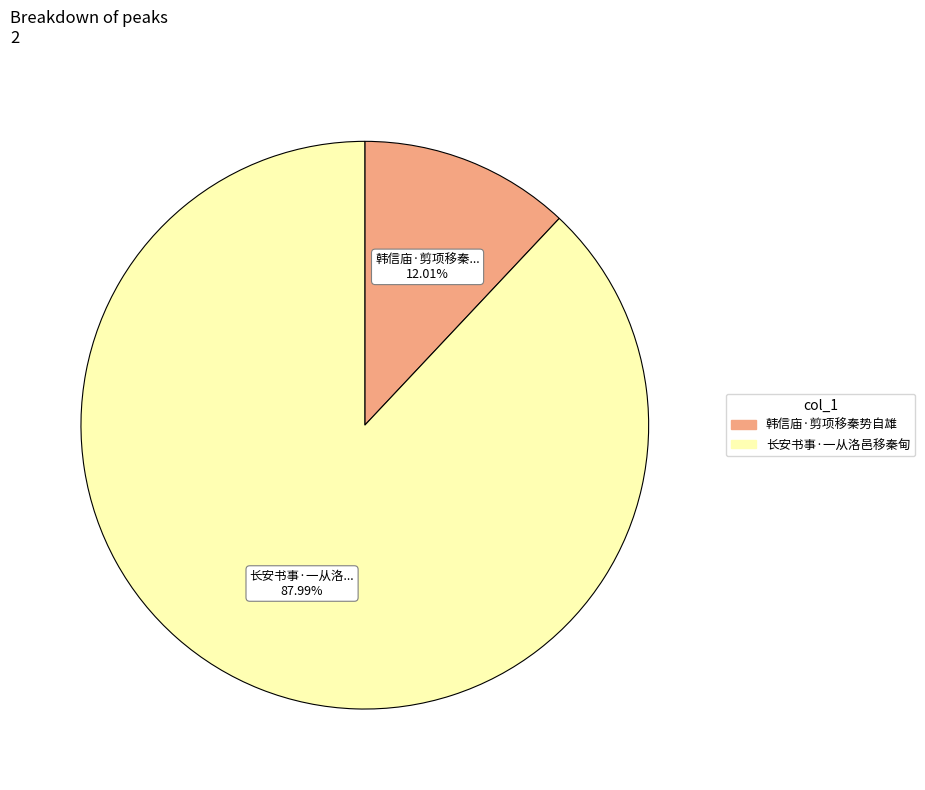

The 韩信庙·剪项移秦势自雄 slice represents 12% of the pie. True or false?

True